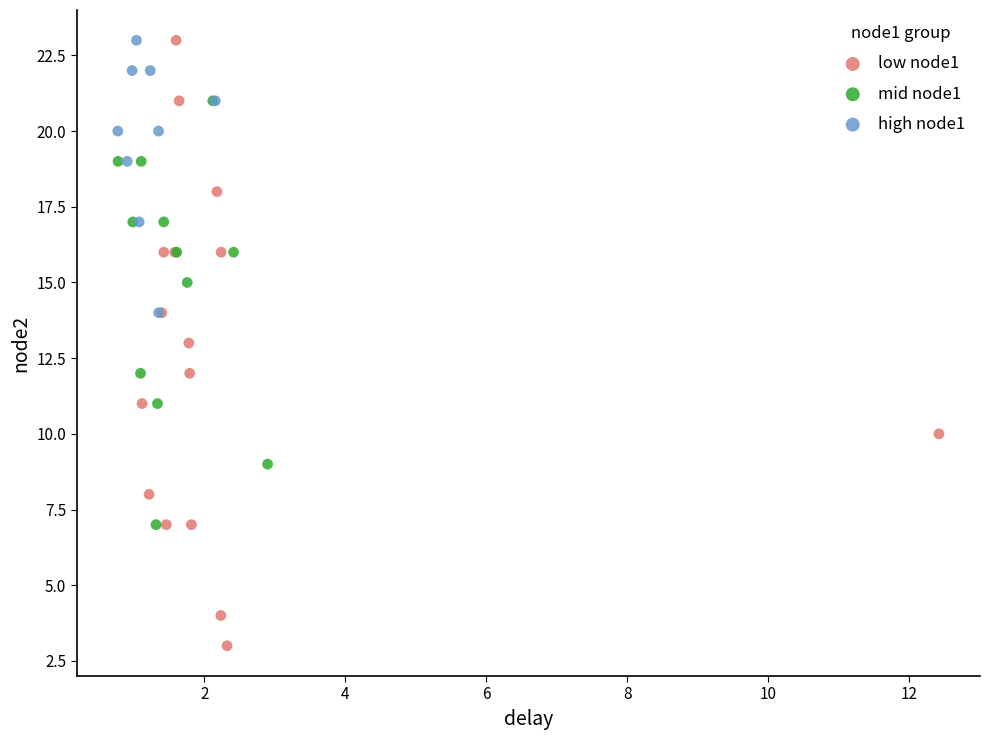

Which series has the widest spread of Y values?

low node1